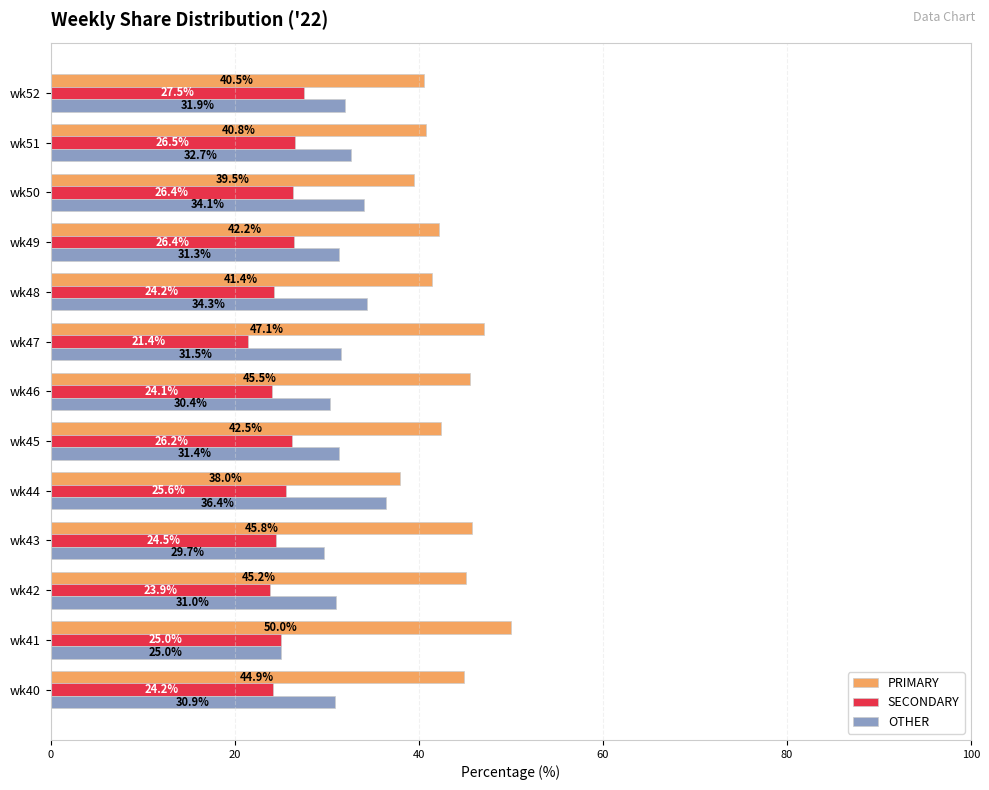

The OTHER series shows 34.1 at wk50. True or false?

True